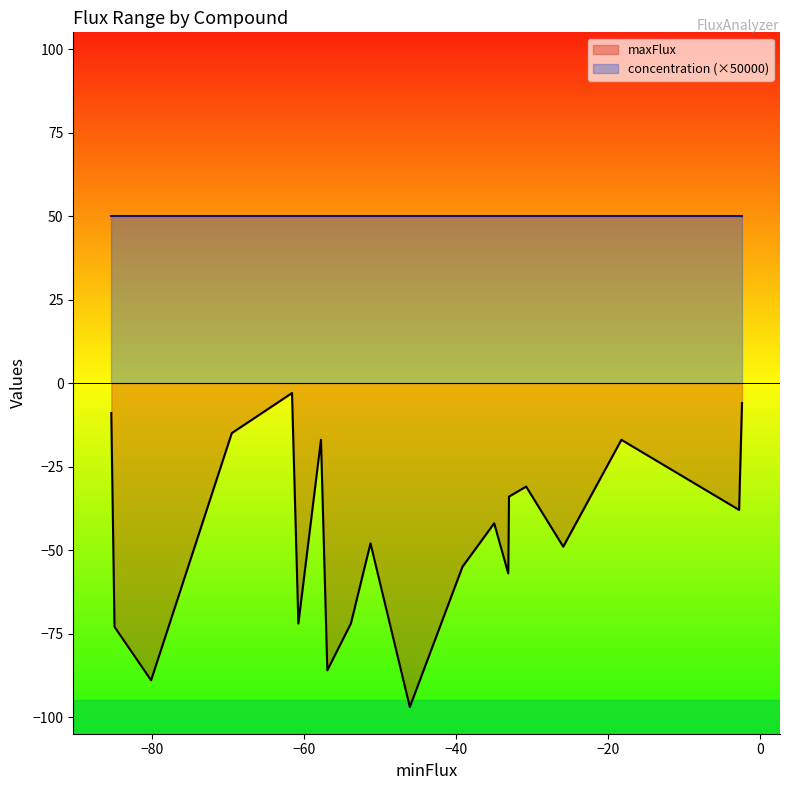

How many lines are shown in the chart?

2